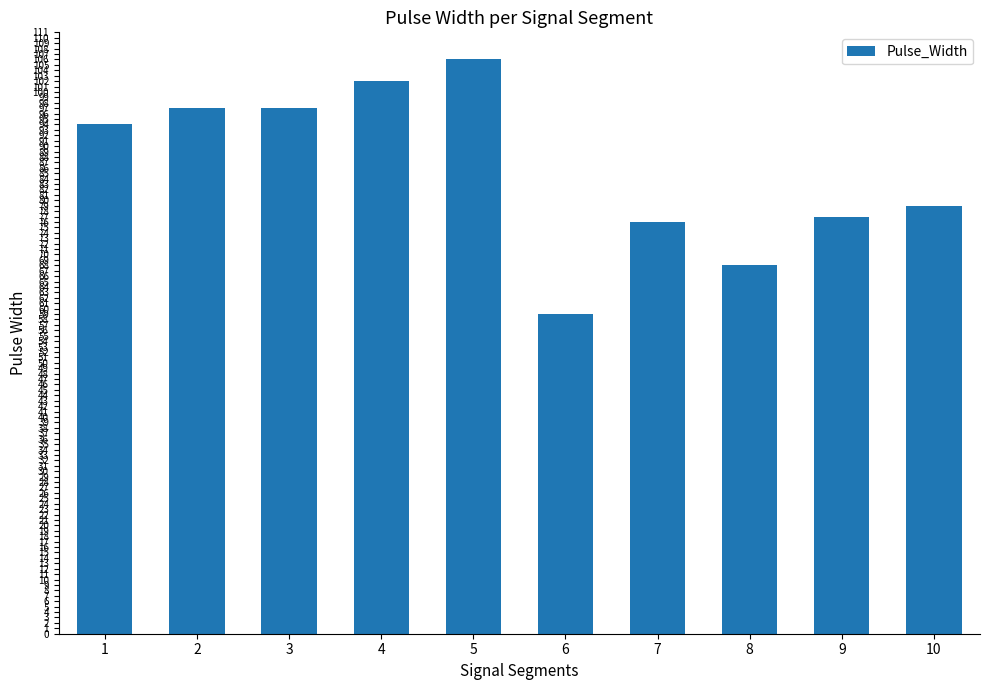

Is it true that the value at 7 is 76?

True